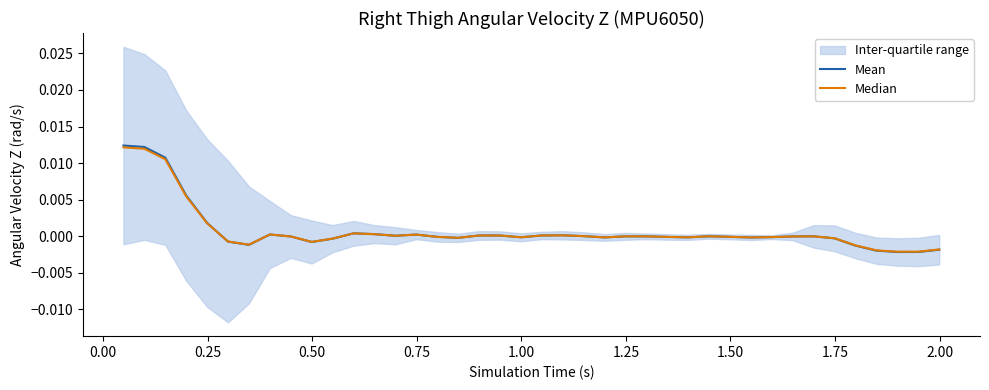

At how many categories does at least one series exceed 0?

15